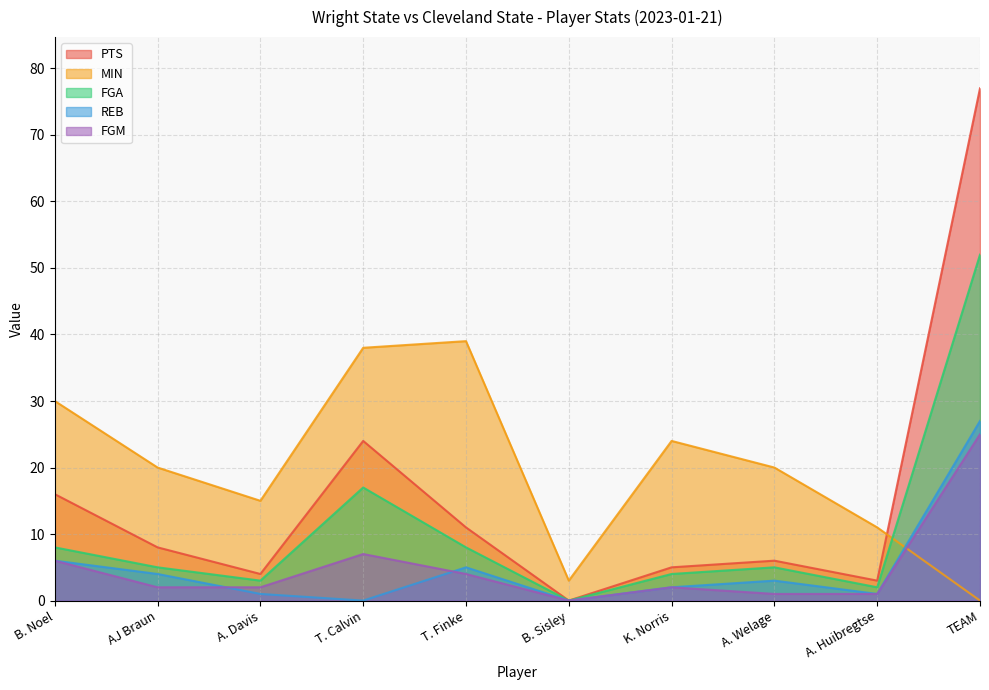

What is the greatest value displayed?

77